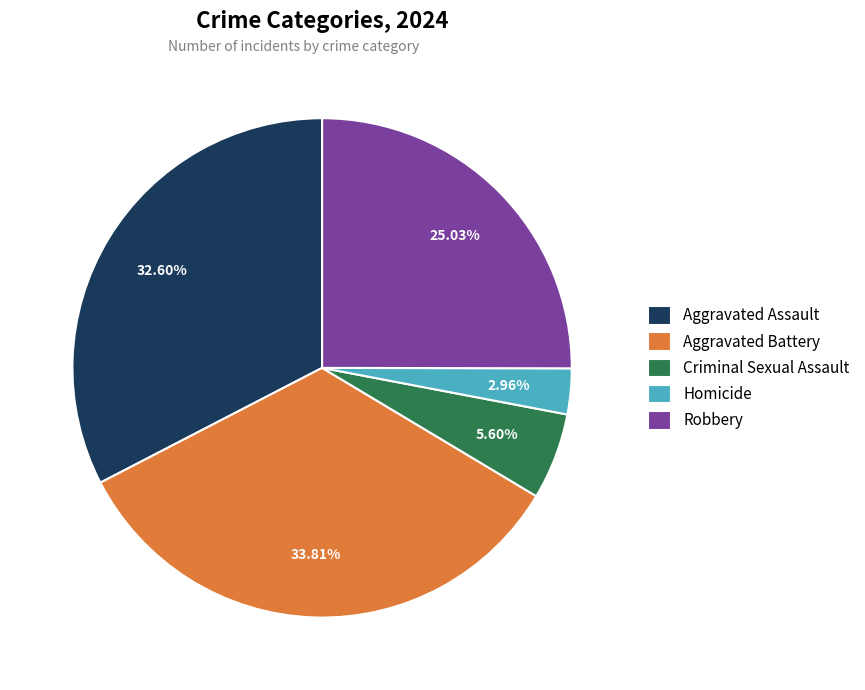

Rank the categories by value from lowest to highest.

Homicide, Criminal Sexual Assault, Robbery, Aggravated Assault, Aggravated Battery